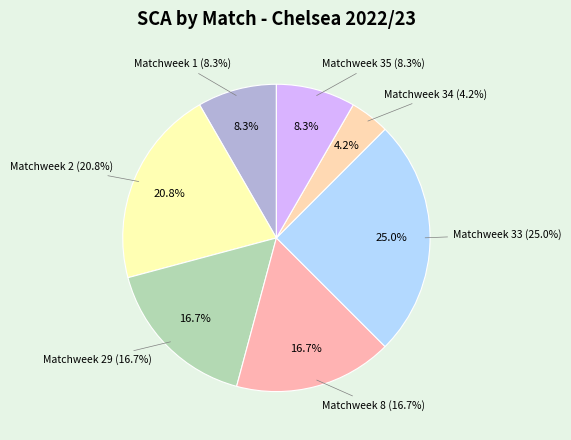

What portion of the pie excludes Matchweek 8?

83.3%